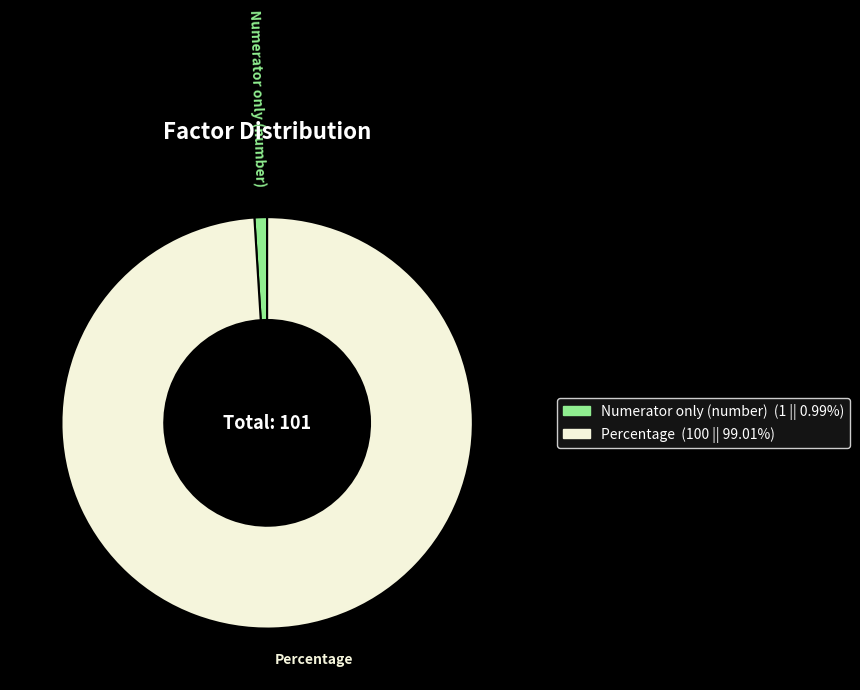

Which category accounts for the majority?

Percentage